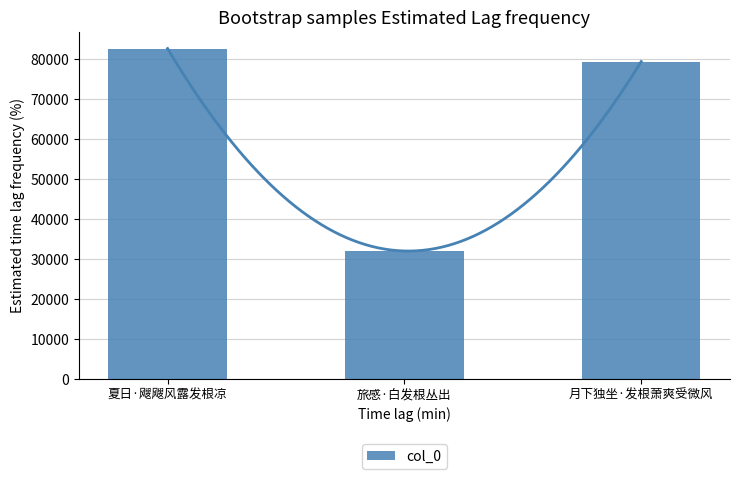

What is the value of the 2nd bar from the left?

32003